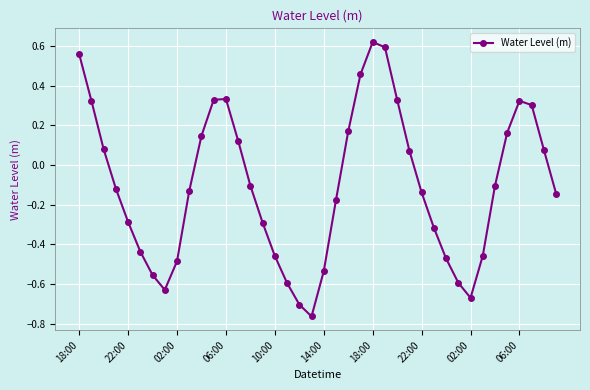

Is this an area chart (filled region under the line)?

No